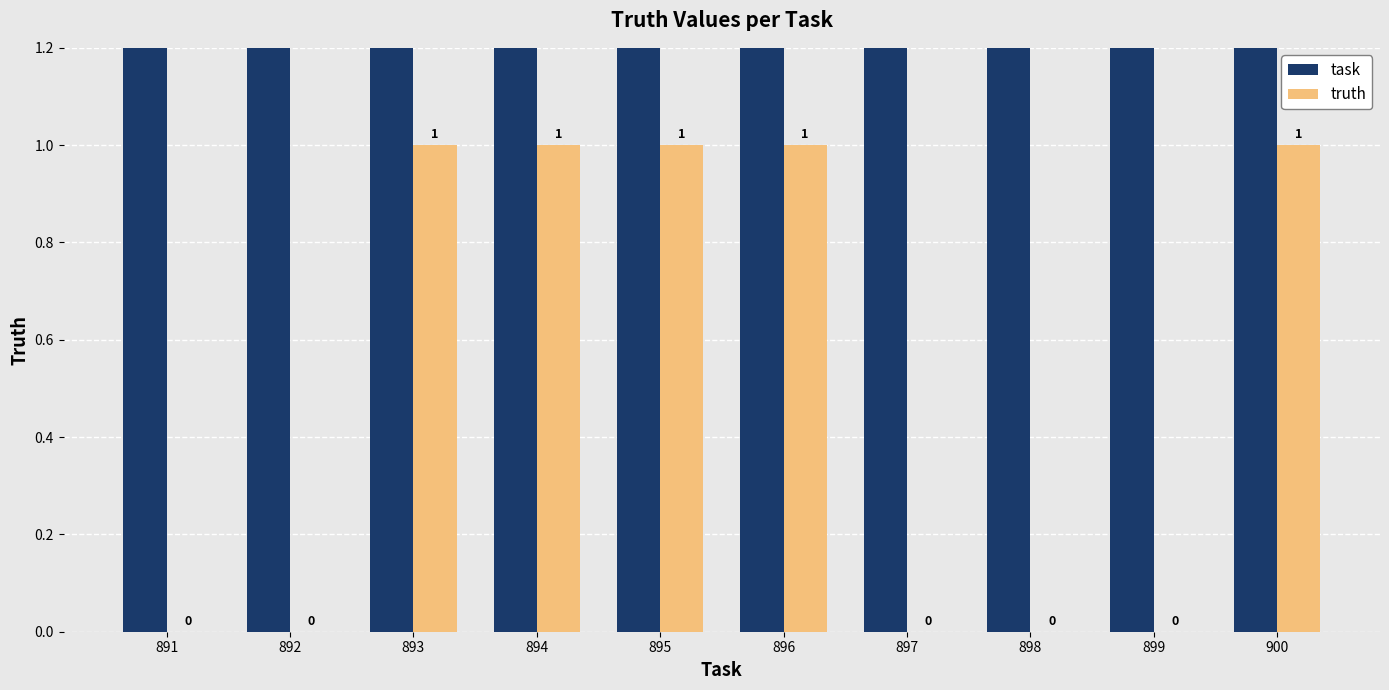

What are all the series names shown in the legend?

task, truth